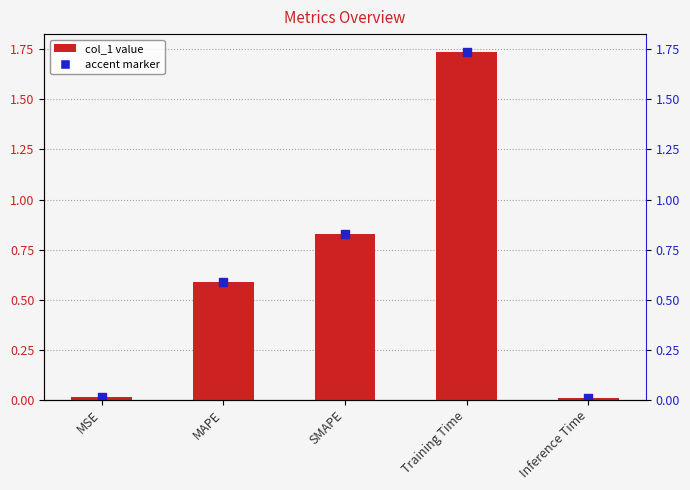

Between SMAPE and Training Time, which is larger?

Training Time